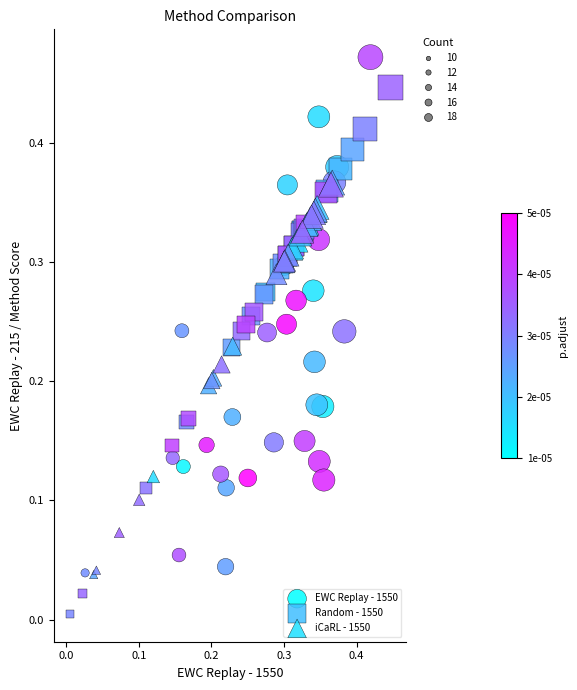

Which series contains the highest Y value?

EWC Replay - 1550